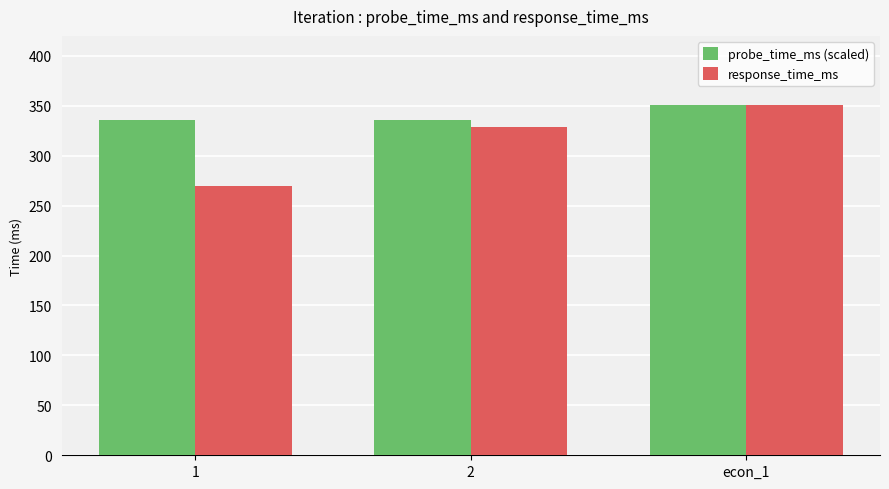

At how many categories does at least one series exceed 290?

3